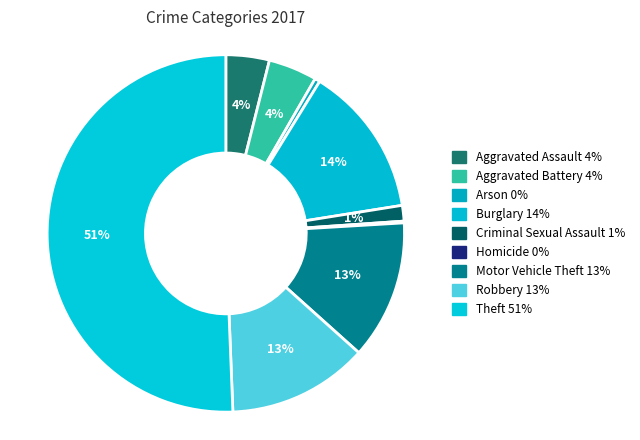

Rank the categories by value from lowest to highest.

Homicide, Arson, Criminal Sexual Assault, Aggravated Assault, Aggravated Battery, Motor Vehicle Theft, Robbery, Burglary, Theft